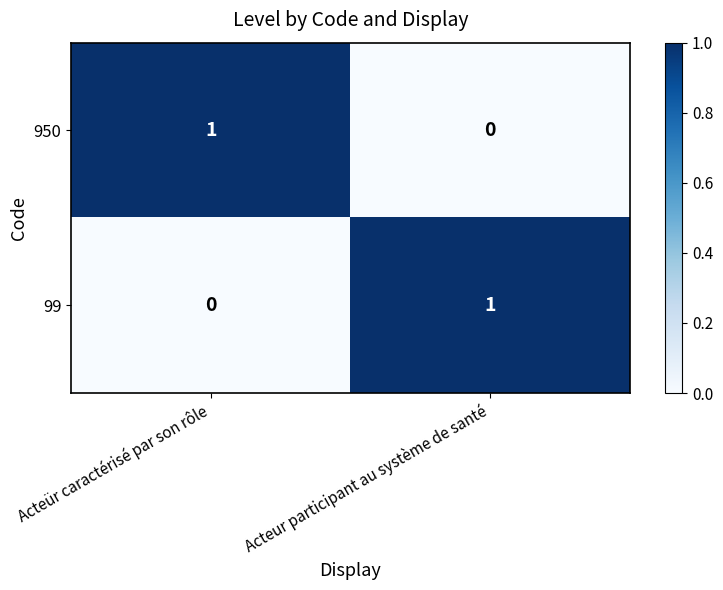

The value of 950 at Acteür caractérisé par son rôle is 1. True or false?

True